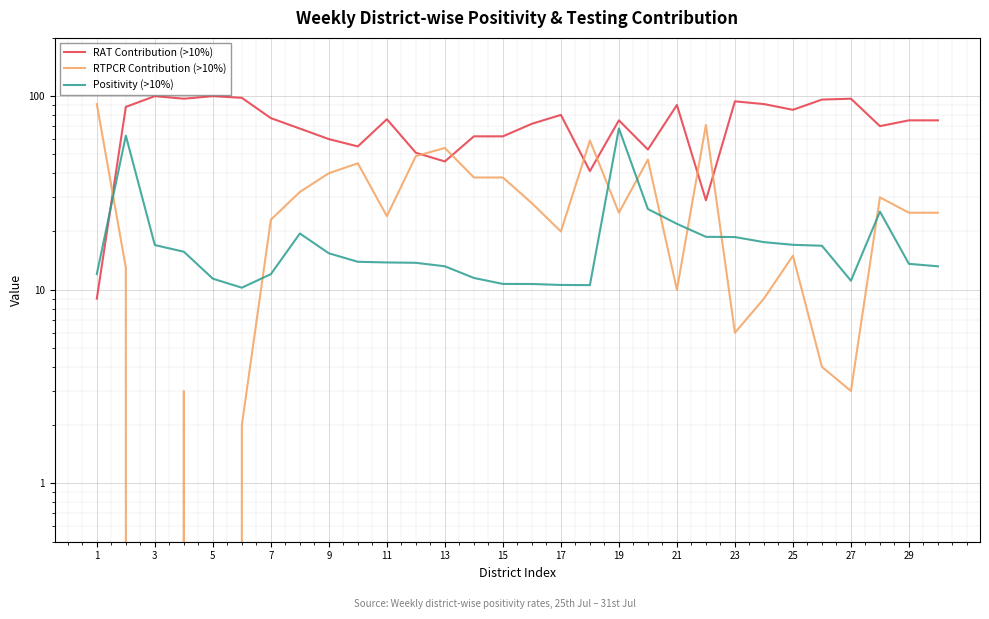

What is the value of the RAT Contribution (>10%) point at the 9th from the left?

60.0